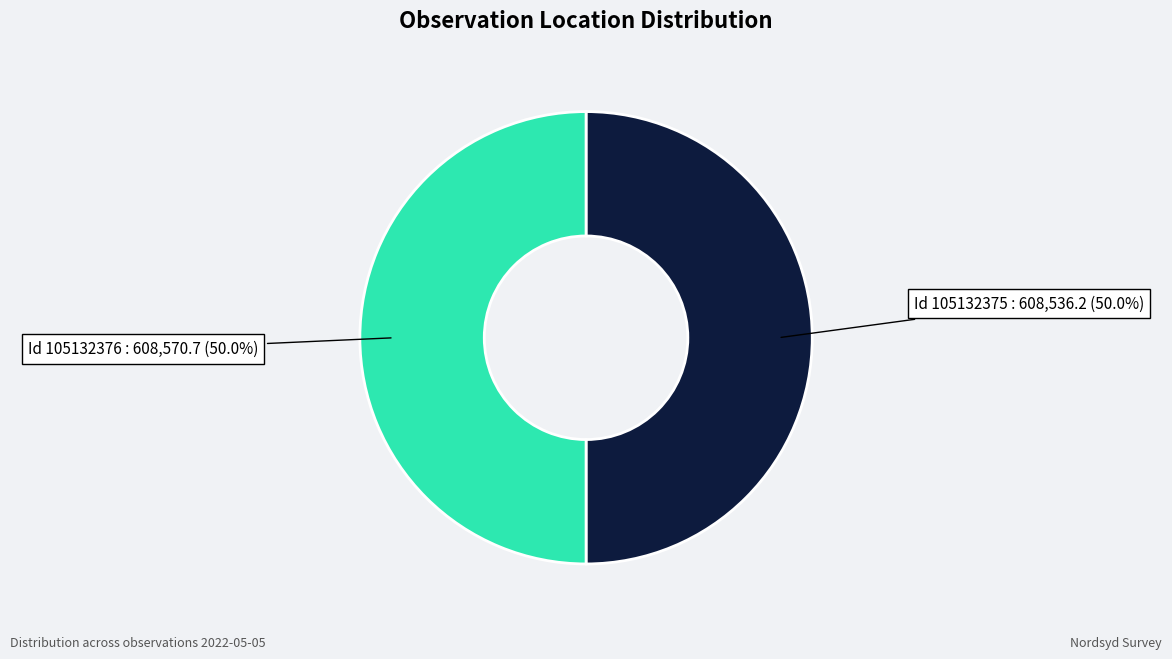

Count the number of slices in the pie.

2